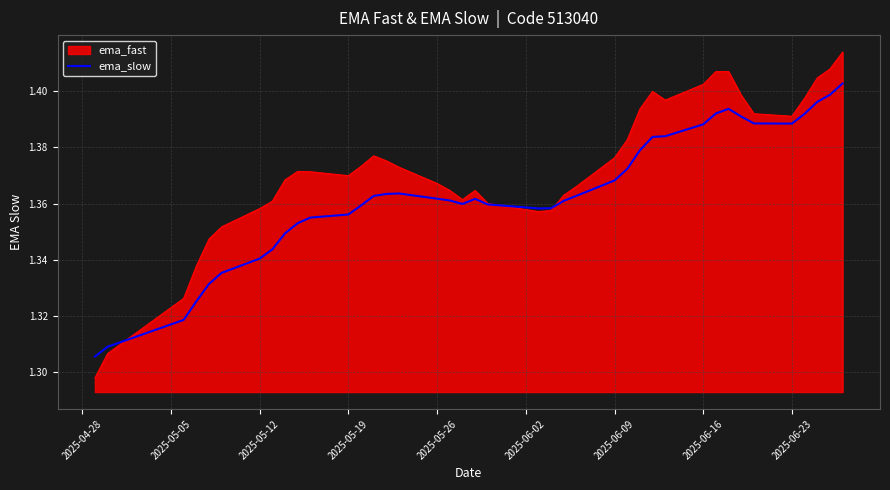

Which series has the largest range (max minus min)?

ema_fast